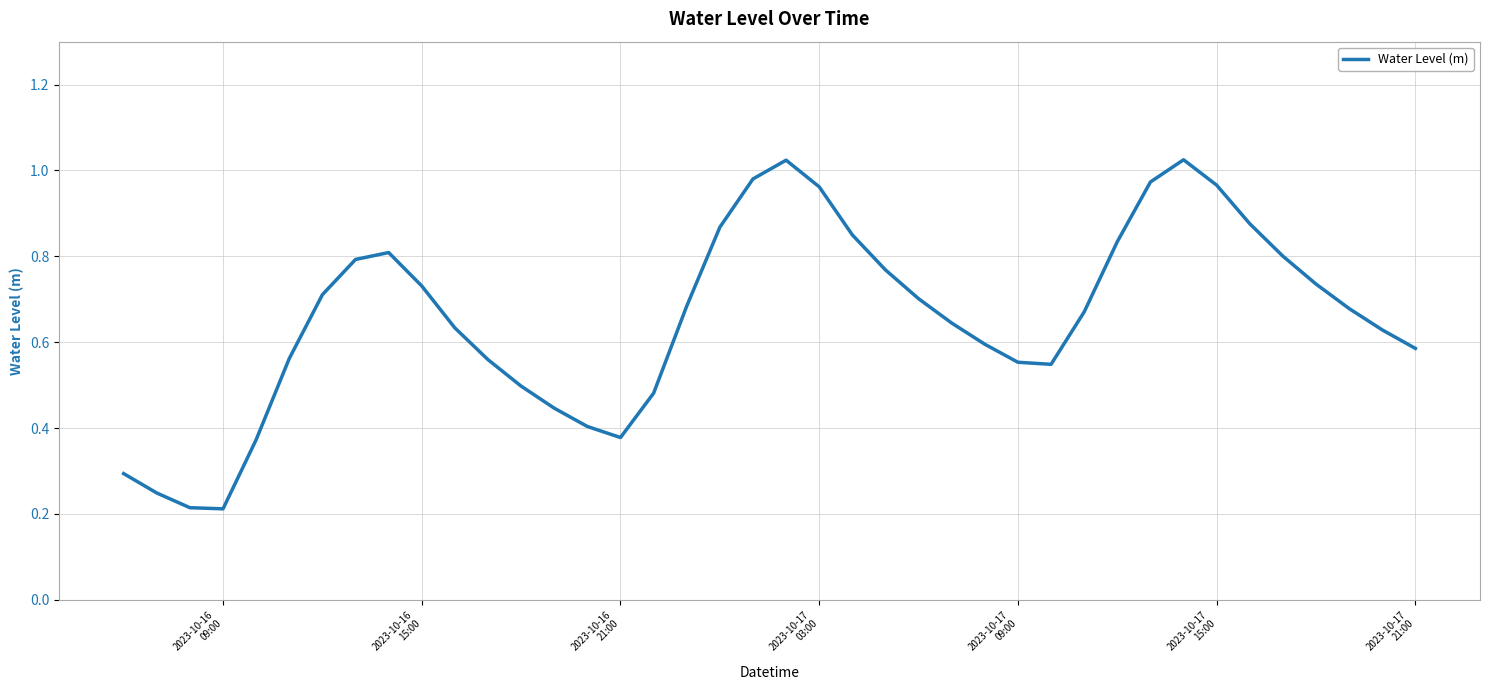

Is this an area chart (filled region under the line)?

No